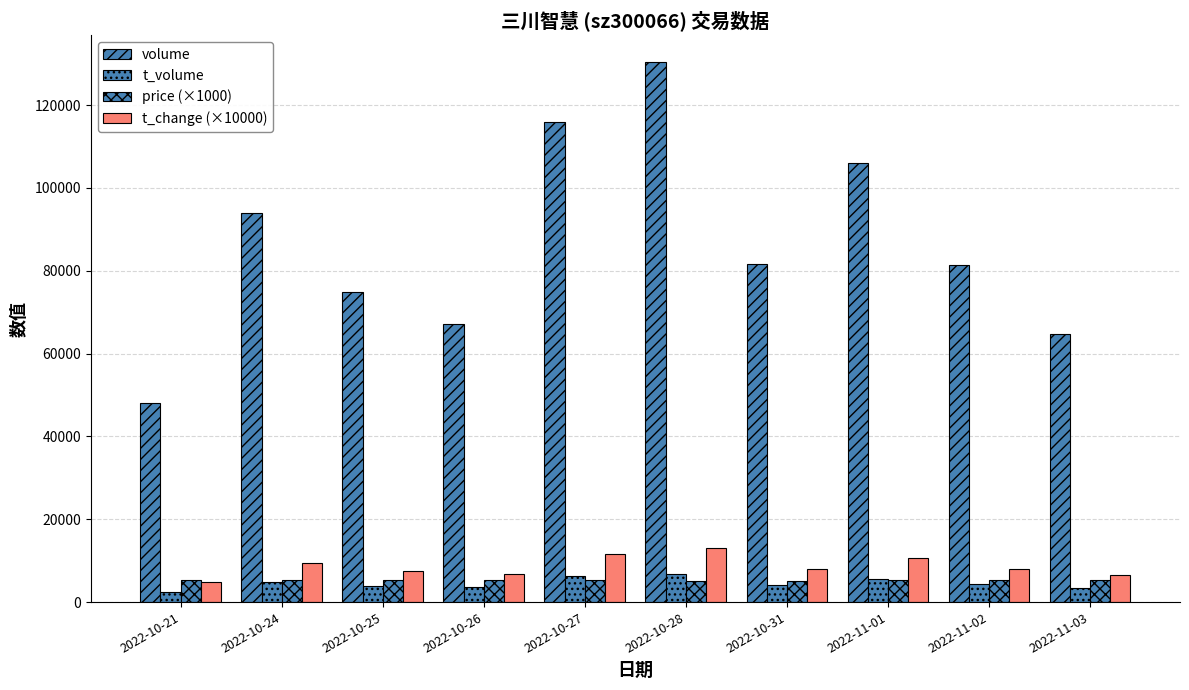

What is the difference between the second highest and second lowest values in the t_volume series?

2759.0